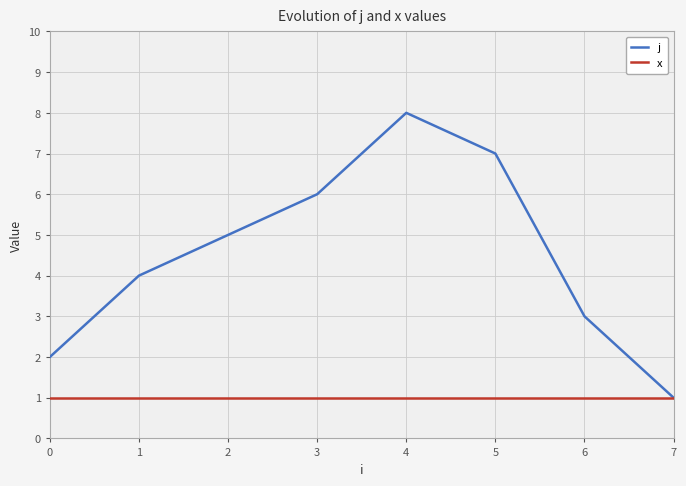

List the series in order of their peak value, highest first.

j, x